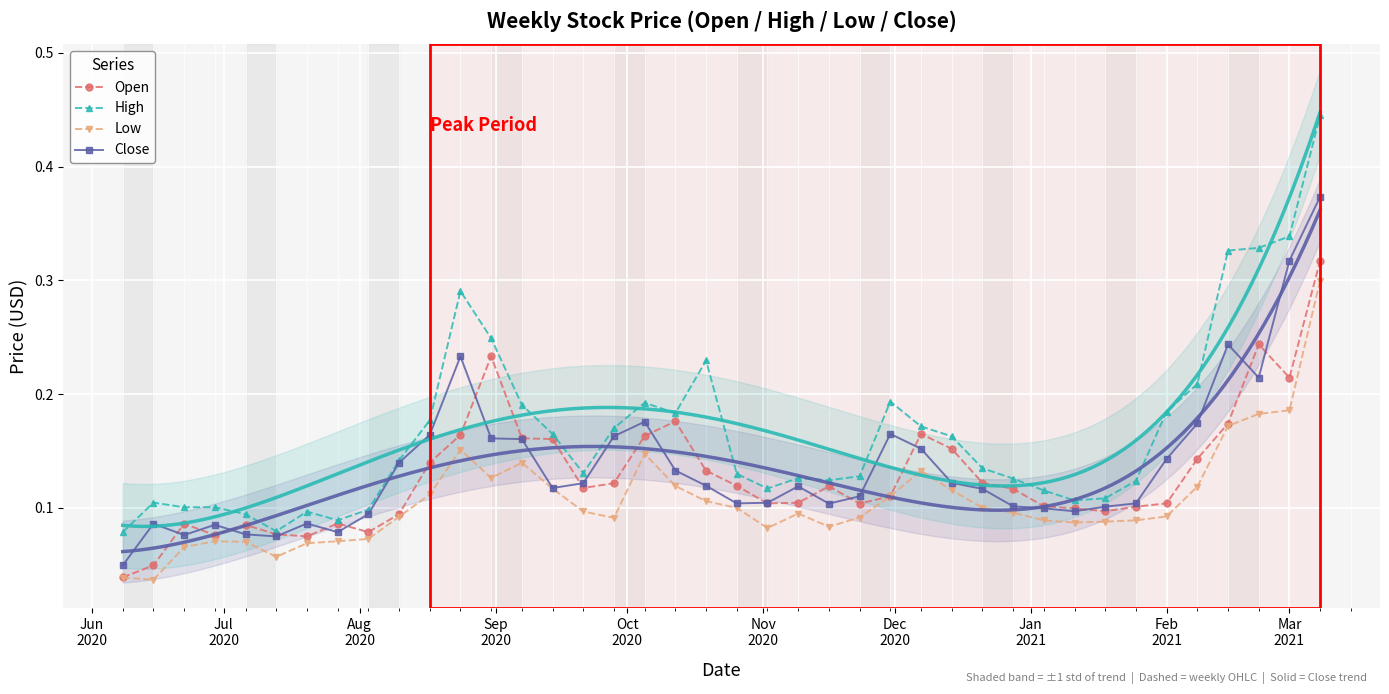

True or false: Low and Close cross at least once.

False